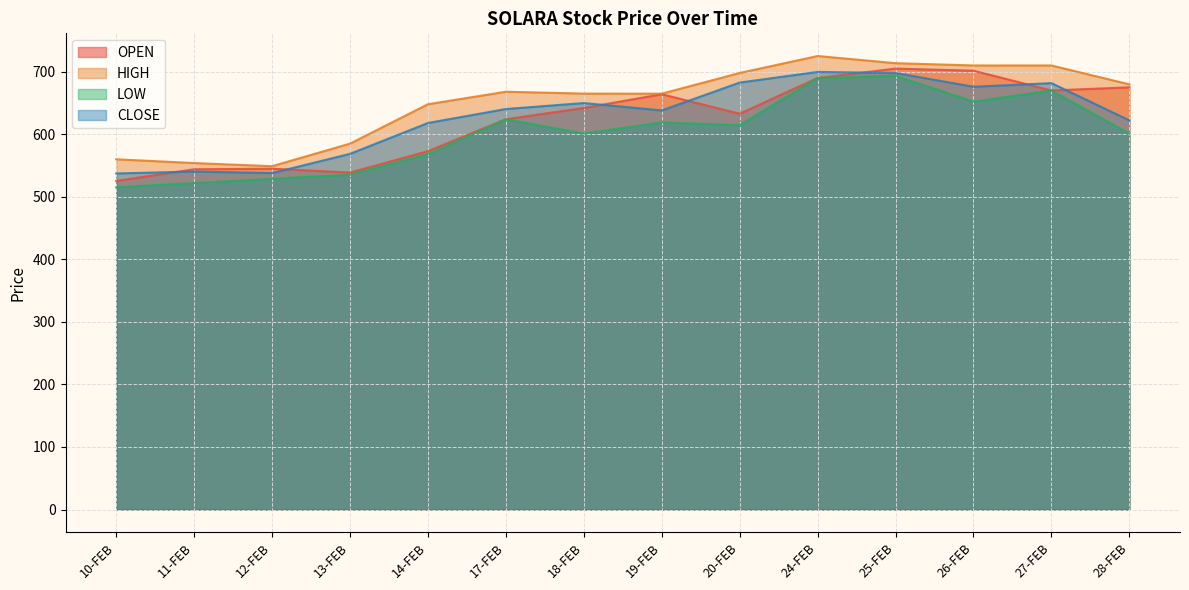

Reading left to right, transcribe all the data shown in this chart.

OPEN: 10-FEB=525.4	11-FEB=544.0	12-FEB=545.0	13-FEB=538.8	14-FEB=573.0	17-FEB=624.0	18-FEB=642.0	19-FEB=664.0	20-FEB=632.8	24-FEB=690.0	25-FEB=705.0	26-FEB=701.6	27-FEB=670.0	28-FEB=675.0
HIGH: 10-FEB=560.0	11-FEB=554.0	12-FEB=549.0	13-FEB=585.0	14-FEB=648.0	17-FEB=668.0	18-FEB=665.0	19-FEB=664.9	20-FEB=698.0	24-FEB=725.1	25-FEB=713.6	26-FEB=710.0	27-FEB=710.0	28-FEB=679.8
LOW: 10-FEB=515.2	11-FEB=522.0	12-FEB=528.8	13-FEB=535.4	14-FEB=568.0	17-FEB=624.0	18-FEB=601.0	19-FEB=619.0	20-FEB=614.6	24-FEB=689.9	25-FEB=693.5	26-FEB=652.1	27-FEB=669.9	28-FEB=601.0
CLOSE: 10-FEB=537.3	11-FEB=540.4	12-FEB=537.9	13-FEB=568.6	14-FEB=618.0	17-FEB=640.4	18-FEB=649.9	19-FEB=638.1	20-FEB=682.6	24-FEB=699.6	25-FEB=698.0	26-FEB=676.0	27-FEB=681.8	28-FEB=622.2